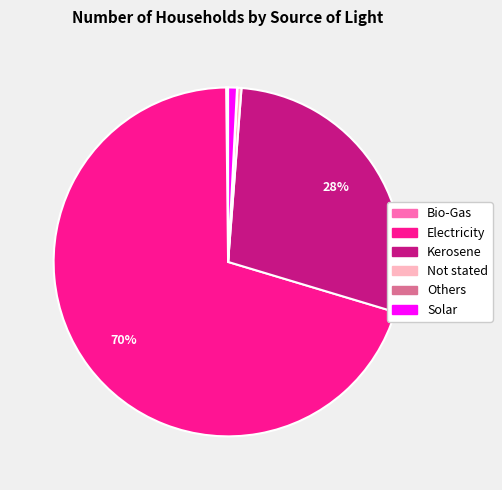

Is it true that Kerosene is 28% of the pie?

True